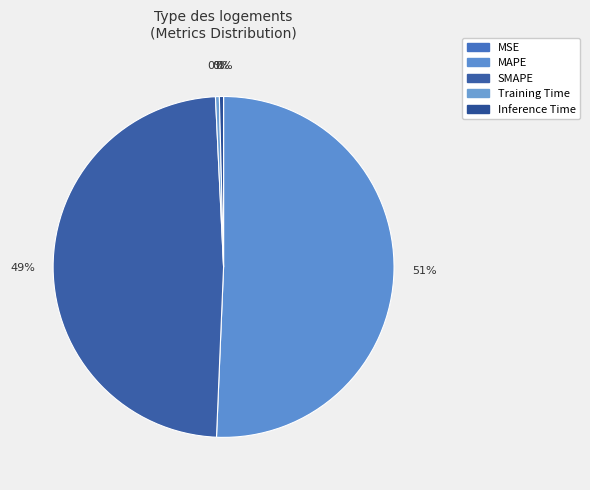

What is the total percentage of SMAPE and MSE?

48.6%